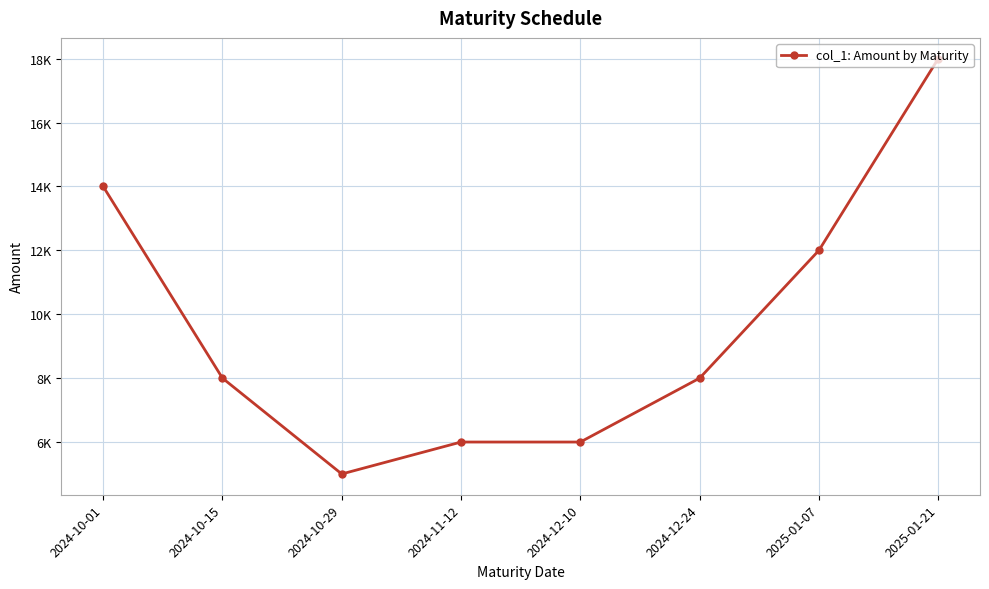

Is this an area chart (filled region under the line)?

No